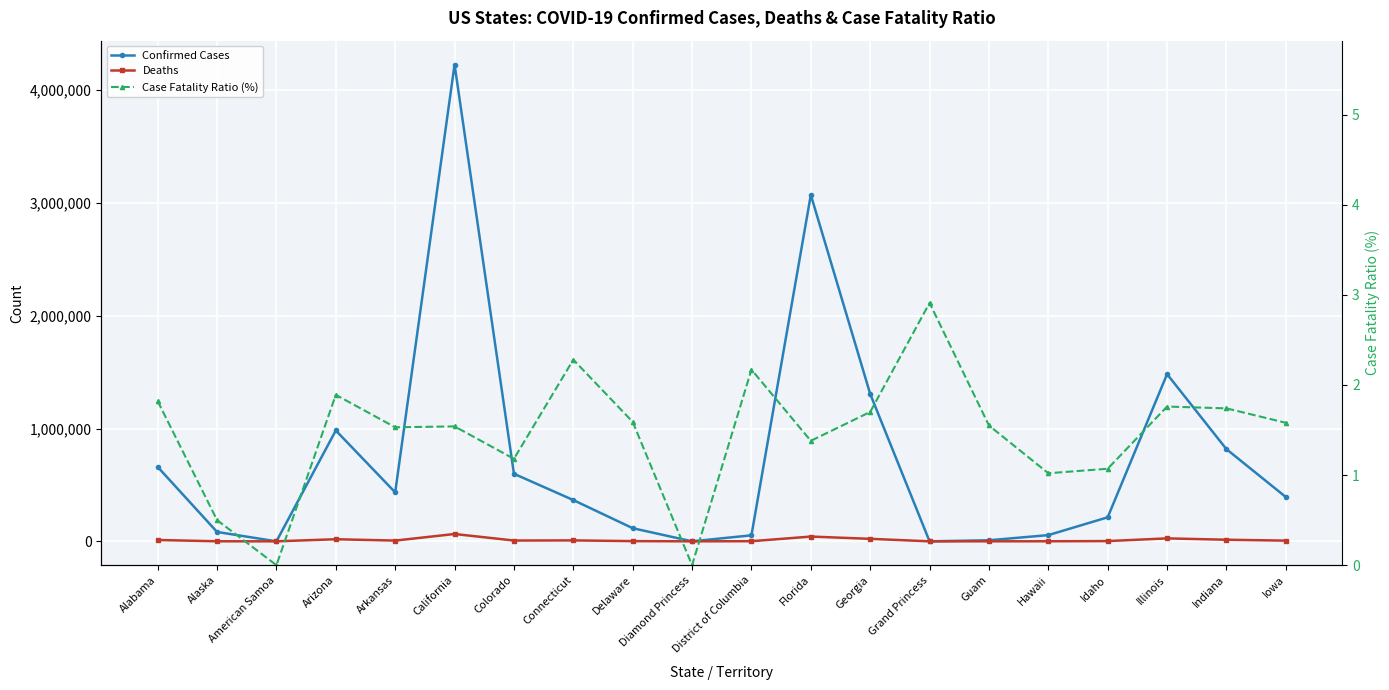

At how many categories does at least one series exceed 3037115?

2